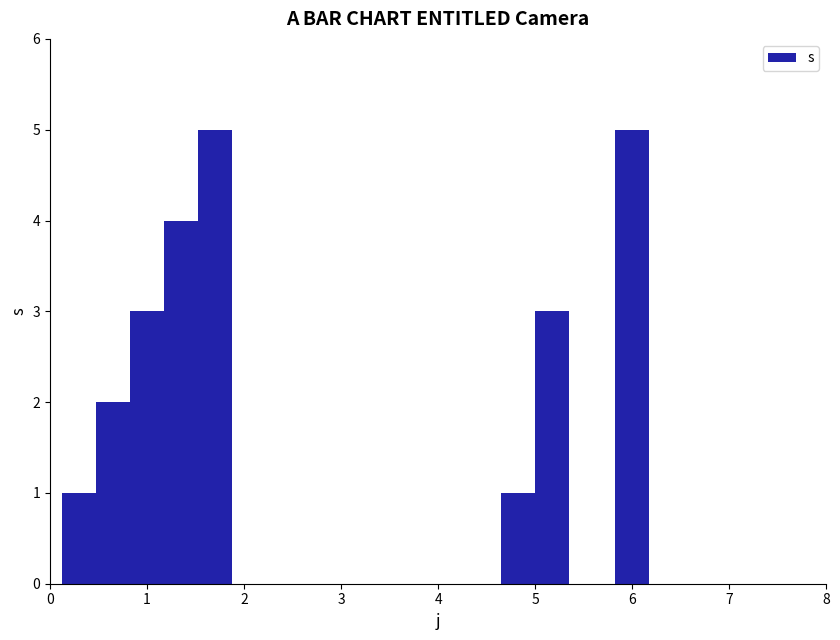

What is the value of the 1st bar from the left?

1